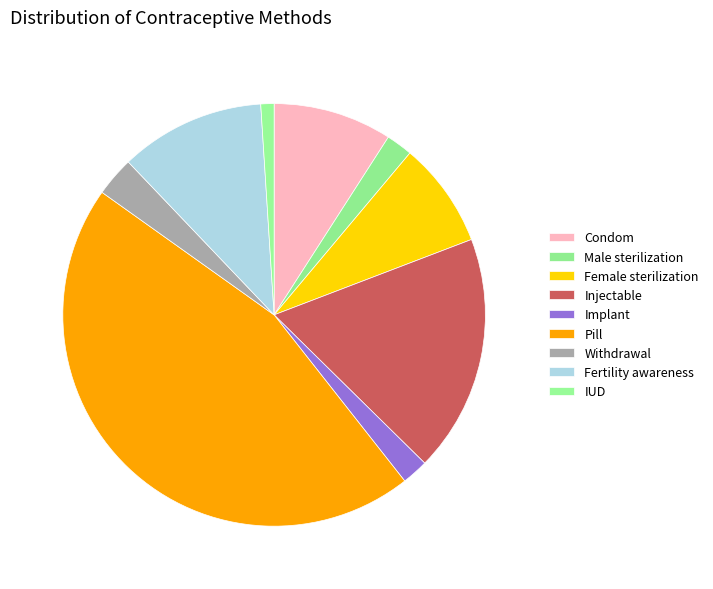

Count the number of slices in the pie.

9